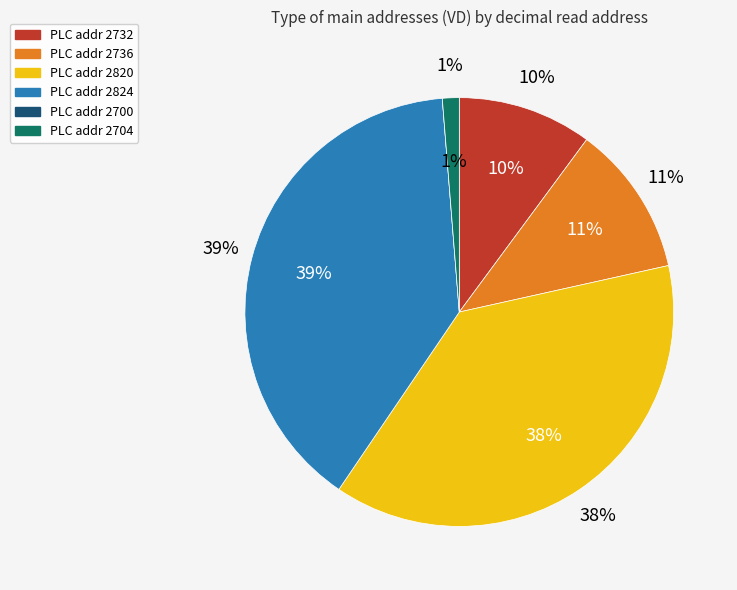

Which has a higher value, 2704 or 2736?

2736